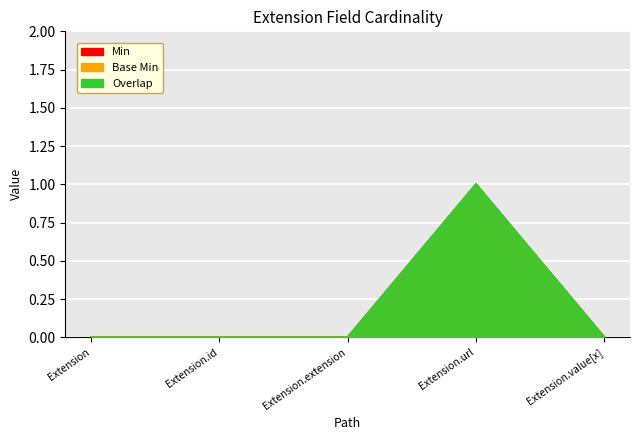

True or false: Min and Base Min cross at least once.

False